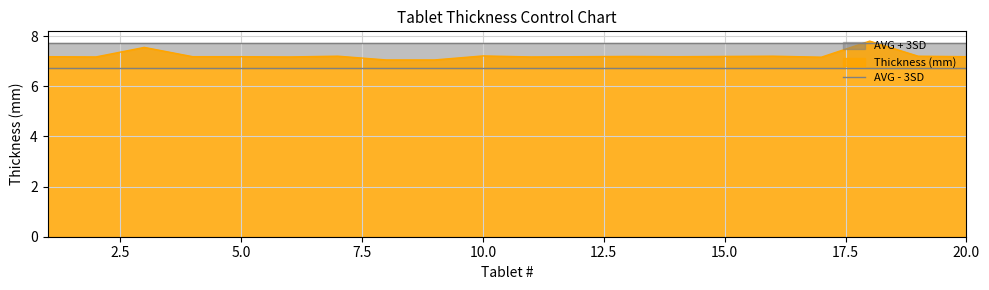

True or false: AVG + 3SD has more than 1 points higher than both neighbors.

False